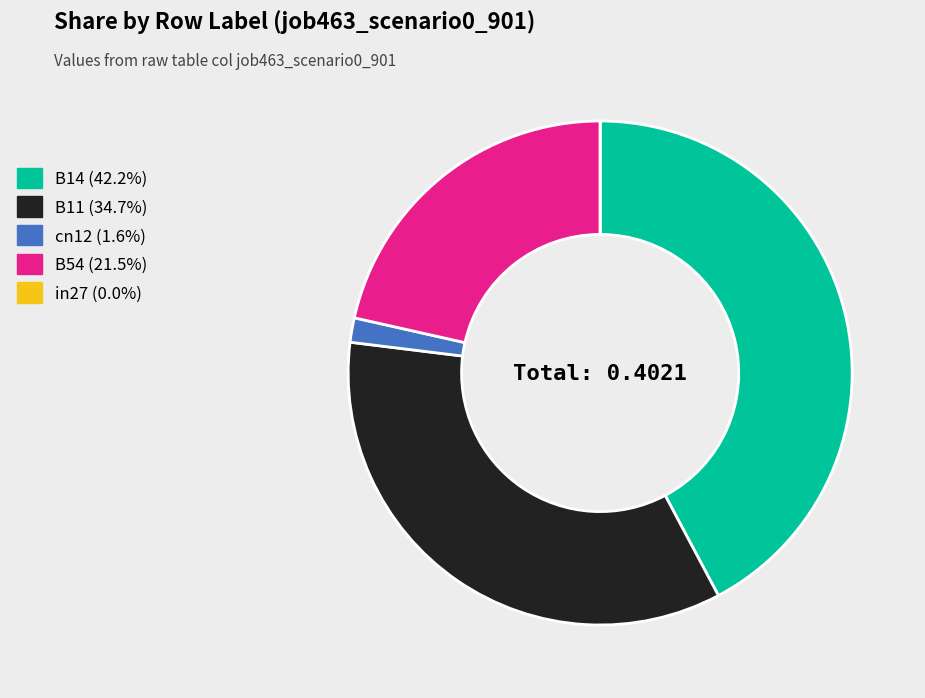

Do B11 and B14 together represent more than half of the pie?

Yes